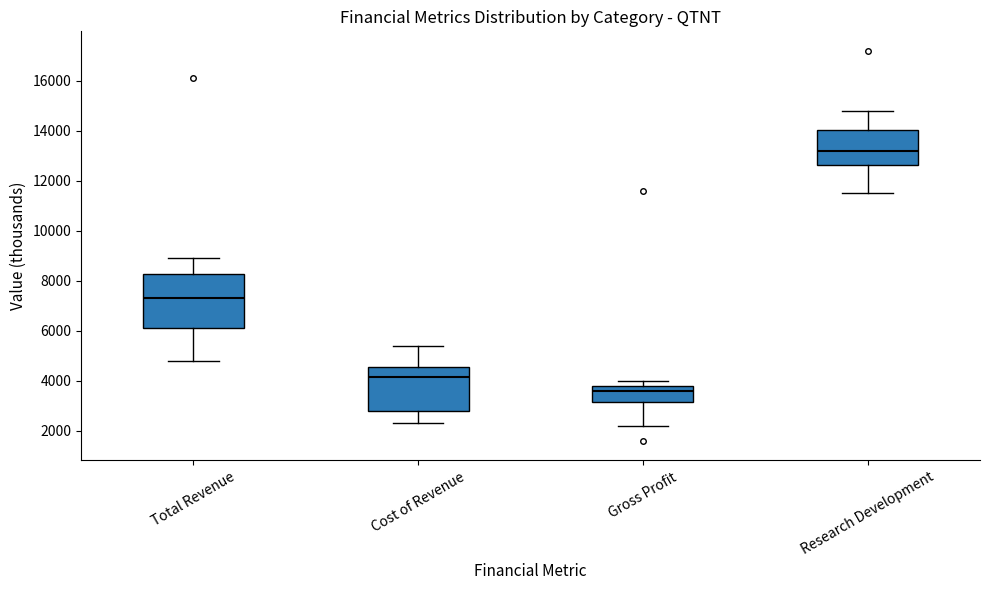

Reading left to right, read every box against the y-axis: the position of its median line, the range the box covers, and the ends of its whiskers. The values are not printed on the chart, so give them approximately, as read against the axis.

Total Revenue: median 7400, box 6200 to 8200, whiskers 4800 to 9000
Cost of Revenue: median 4200, box 2800 to 4600, whiskers 2400 to 5400
Gross Profit: median 3600, box 3200 to 3800, whiskers 2200 to 4000
Research Development: median 13200, box 12600 to 14000, whiskers 11600 to 14800